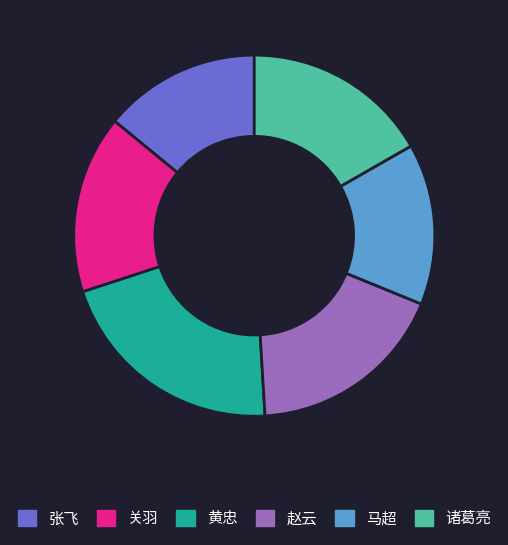

The 关羽 slice represents 24% of the pie. True or false?

False